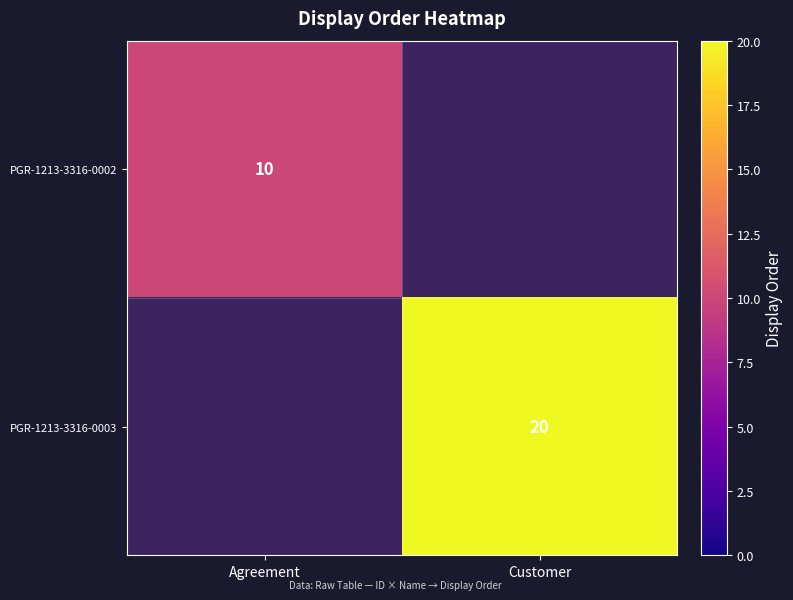

The value of PGR-1213-3316-0002 at Agreement is 17. True or false?

False